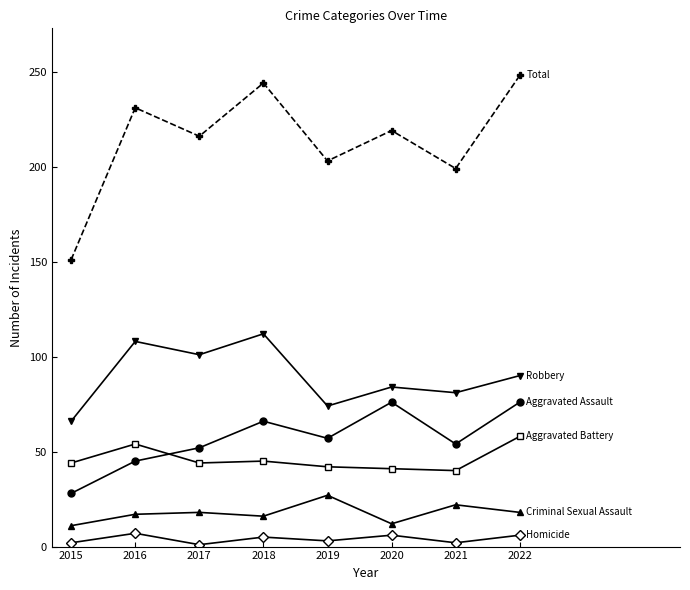

What is the spread (max minus min) of values at 2016?

224